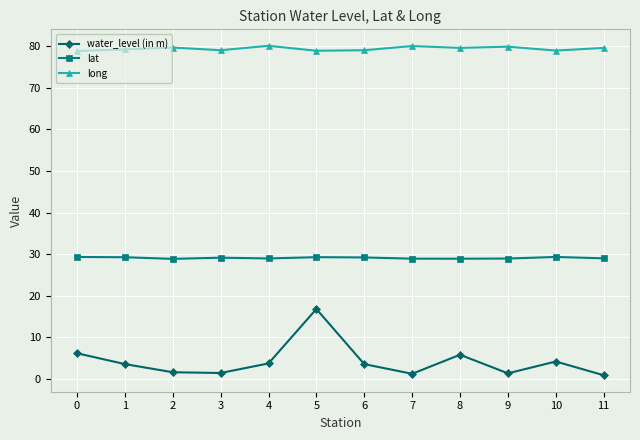

At how many categories does at least one series exceed 68?

12